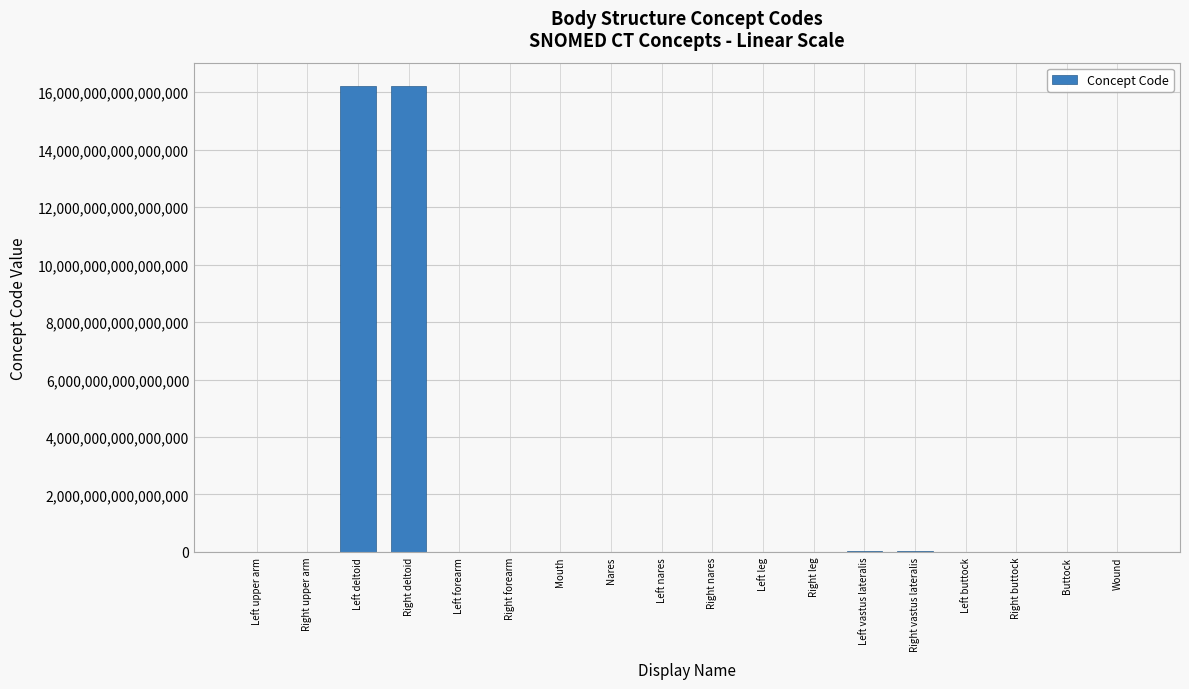

True or false: the data shows 28379993251771416 at Right deltoid.

False